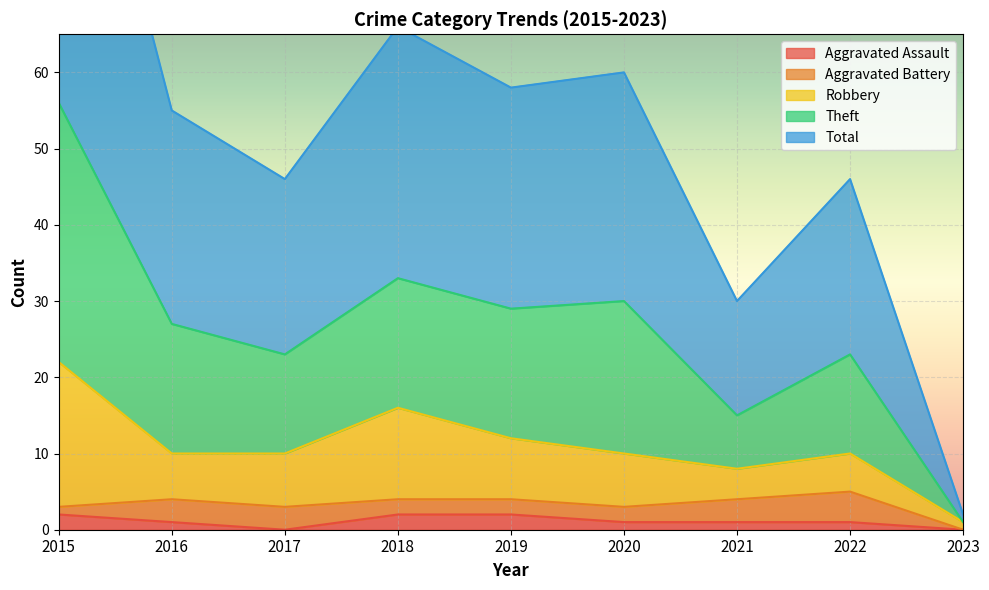

The Aggravated Assault series shows 1 at 2020. True or false?

True